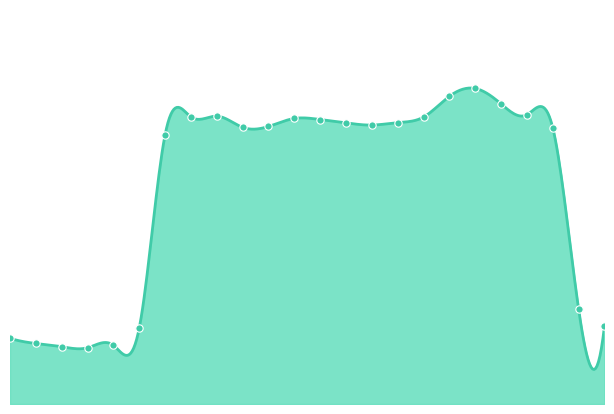

What is the ratio of the value at 3 to the value at 9?

0.2